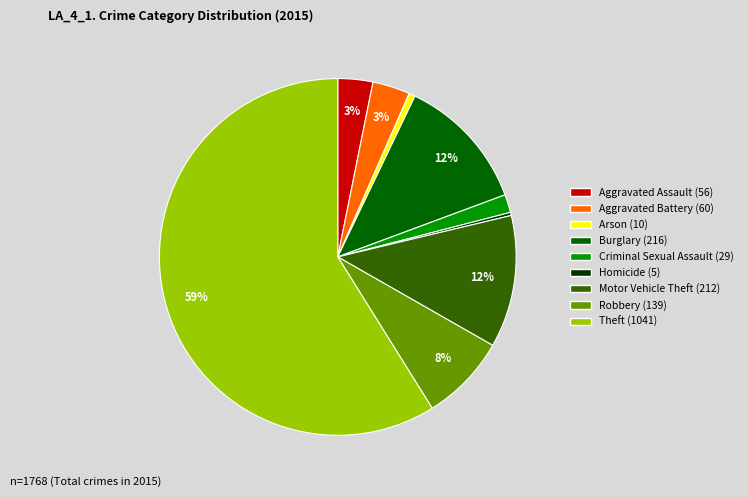

Which has a higher value, Homicide or Aggravated Assault?

Aggravated Assault